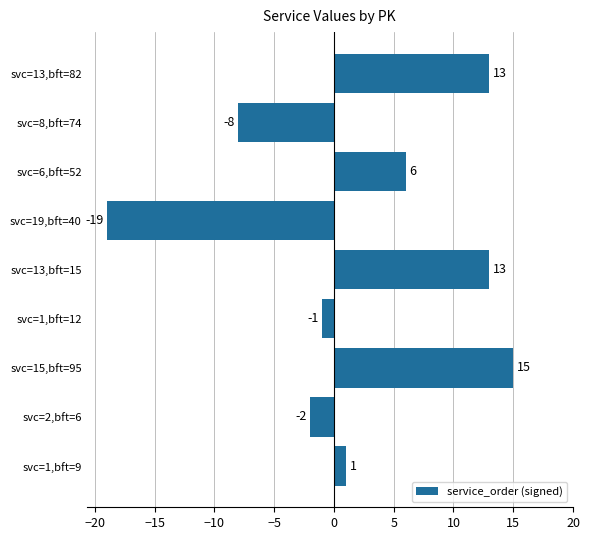

How many values are below zero?

4